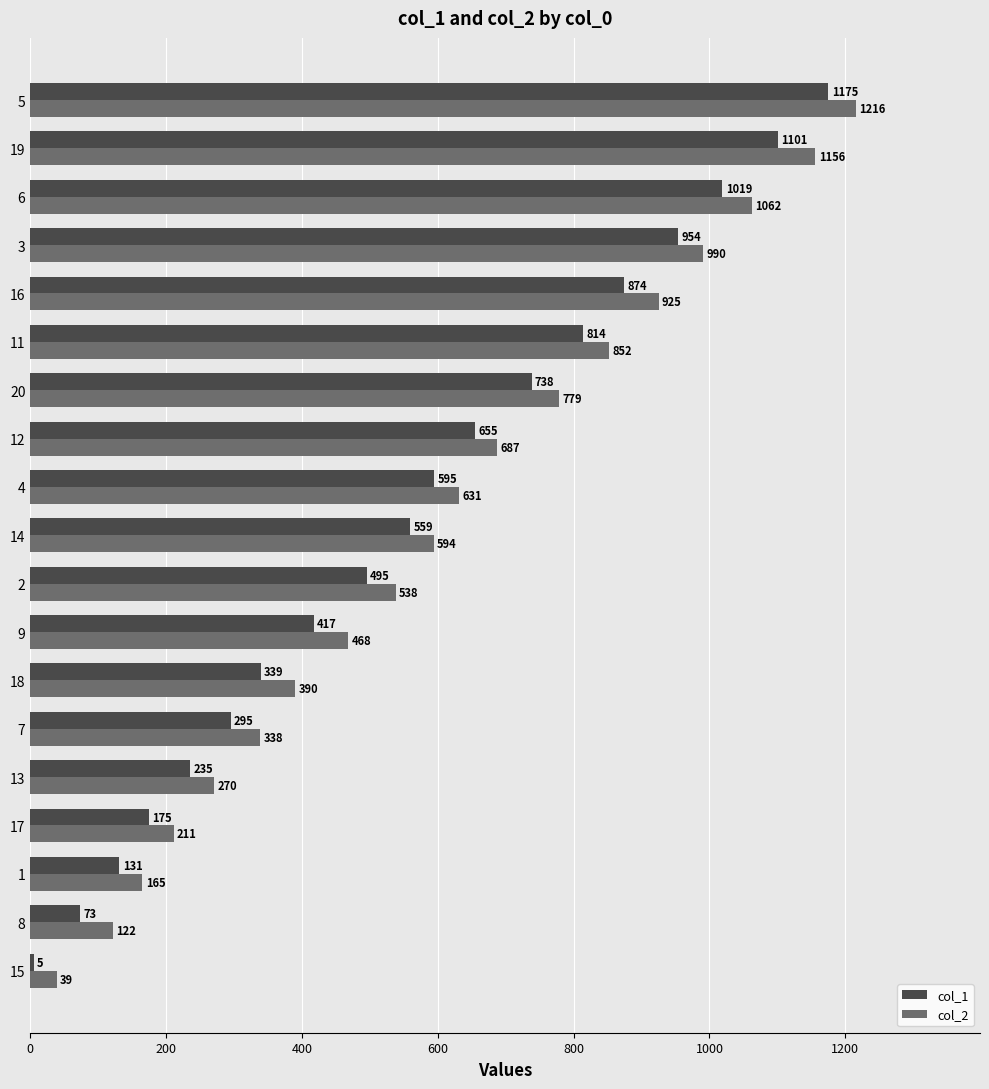

List the labels in order of col_1 value, largest first.

5, 19, 6, 3, 16, 11, 20, 12, 4, 14, 2, 9, 18, 7, 13, 17, 1, 8, 15